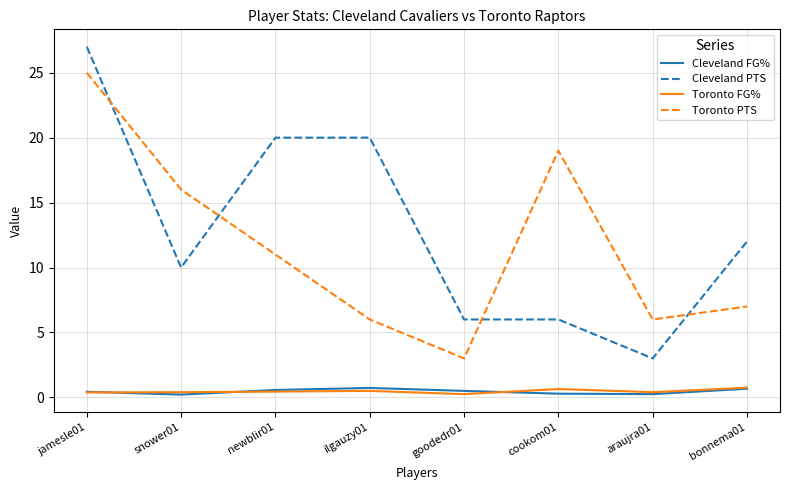

What are all the series names shown in the legend?

Cleveland FG%, Cleveland PTS, Toronto FG%, Toronto PTS